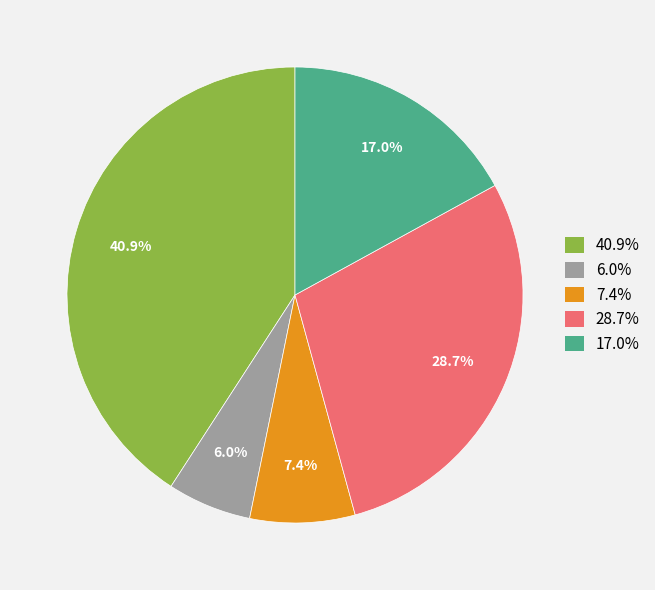

Is there any slice that represents more than half of the pie?

No